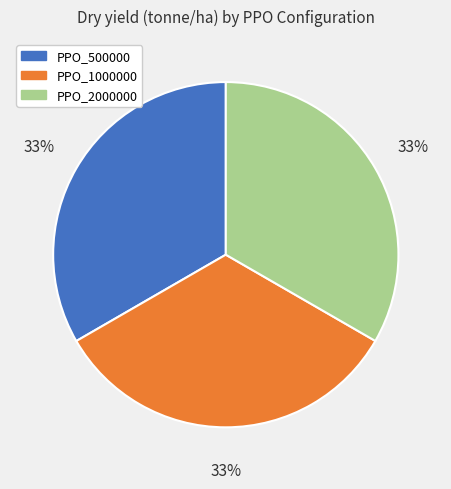

Combined, do PPO_500000 and PPO_2000000 account for over 50%?

Yes